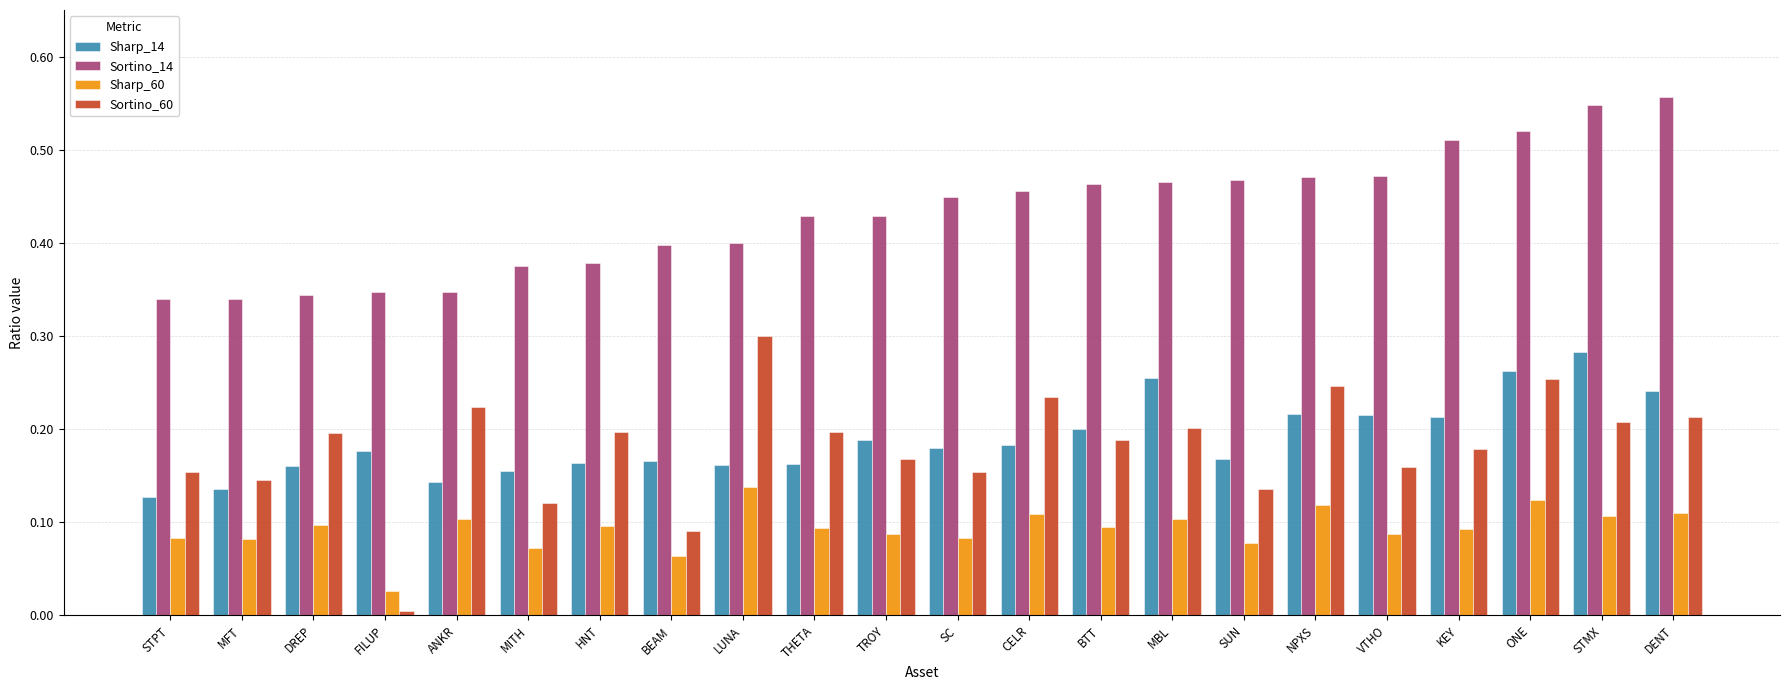

At DENT, list the series in order from largest to smallest.

Sortino_14, Sharp_14, Sortino_60, Sharp_60